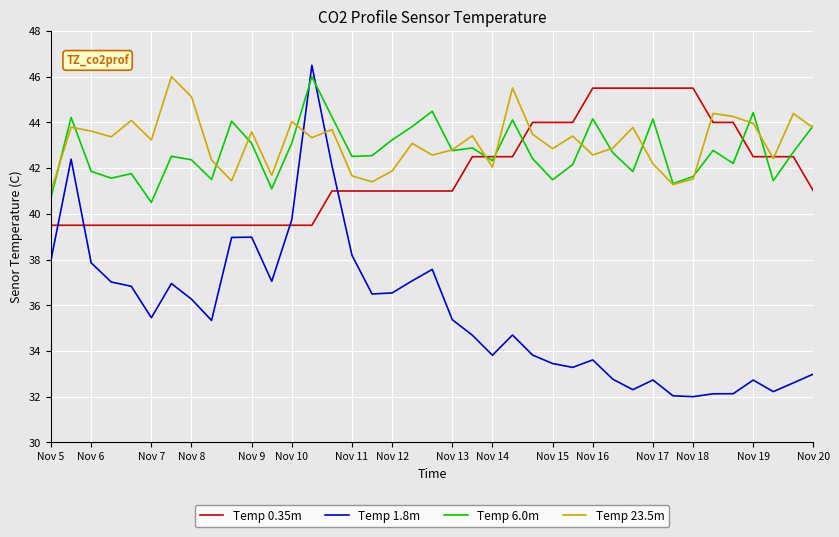

What is the minimum value for Temp 6.0m?

40.5